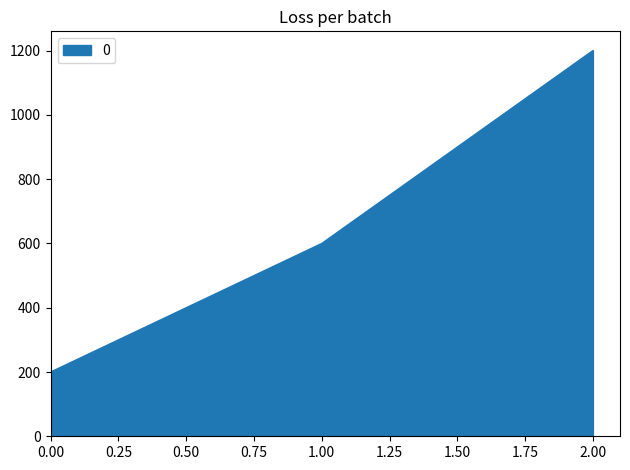

How many values are below 600?

1